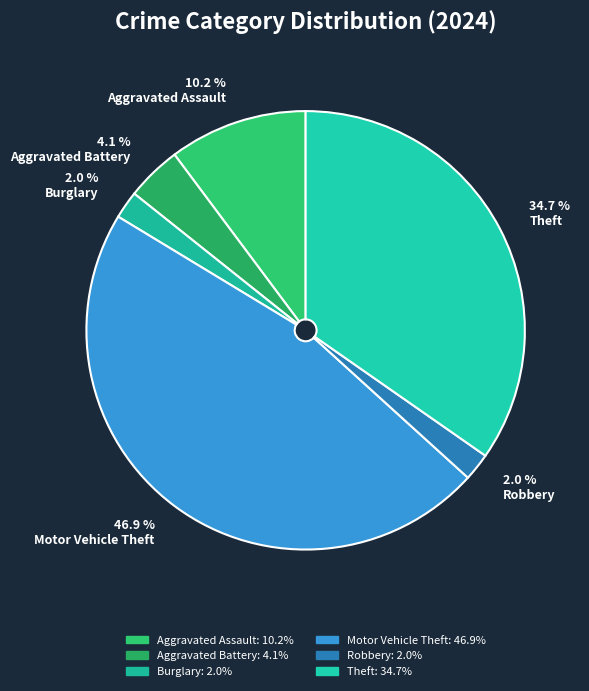

Between Robbery and Theft, which is larger?

Theft